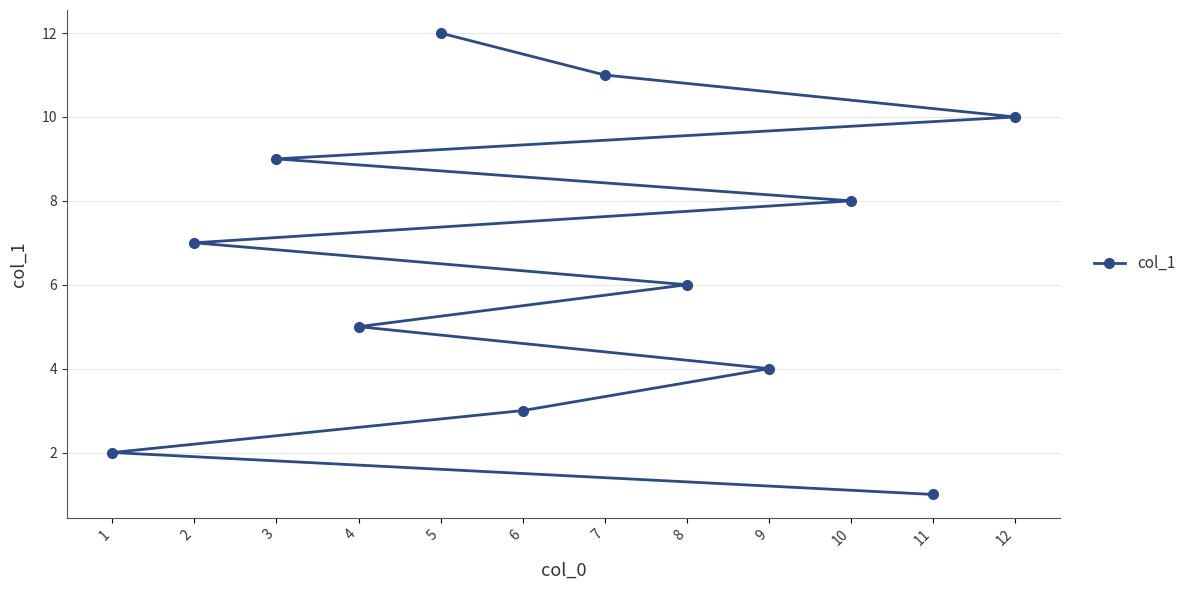

What is the difference between the values at 10 and 3?

1